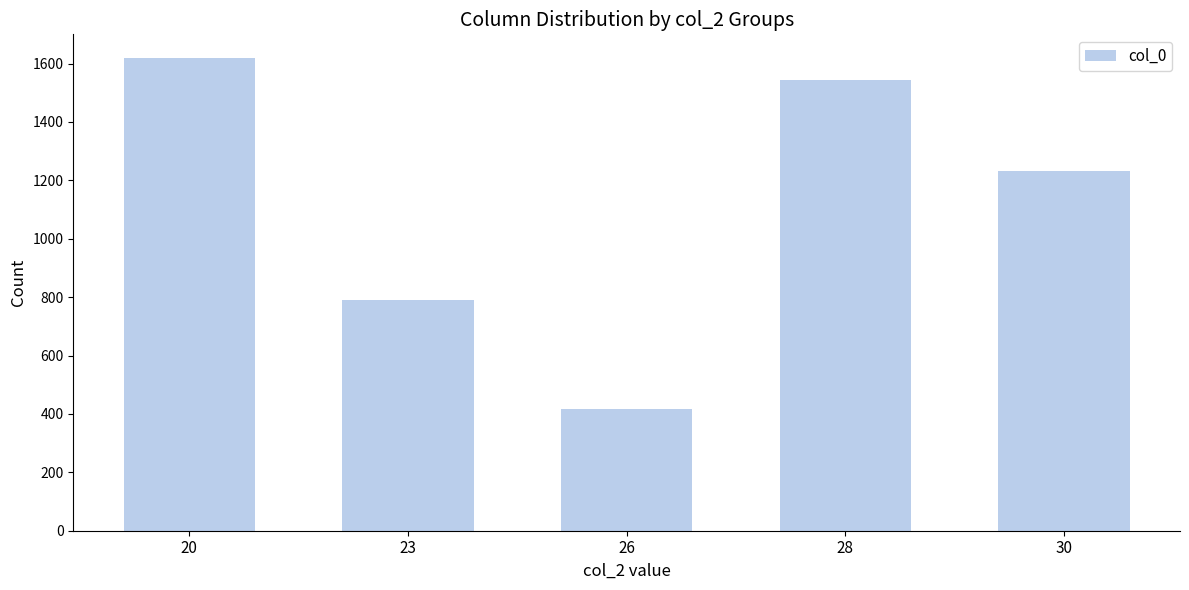

What is the minimum value shown in the chart?

417